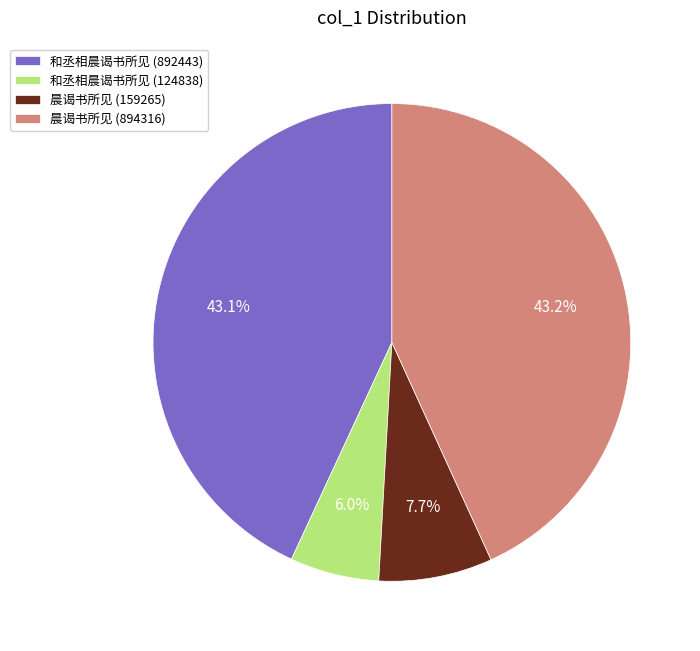

Is the sum of 和丞相晨谒书所见 (892443) and 晨谒书所见 (159265) greater than half?

Yes